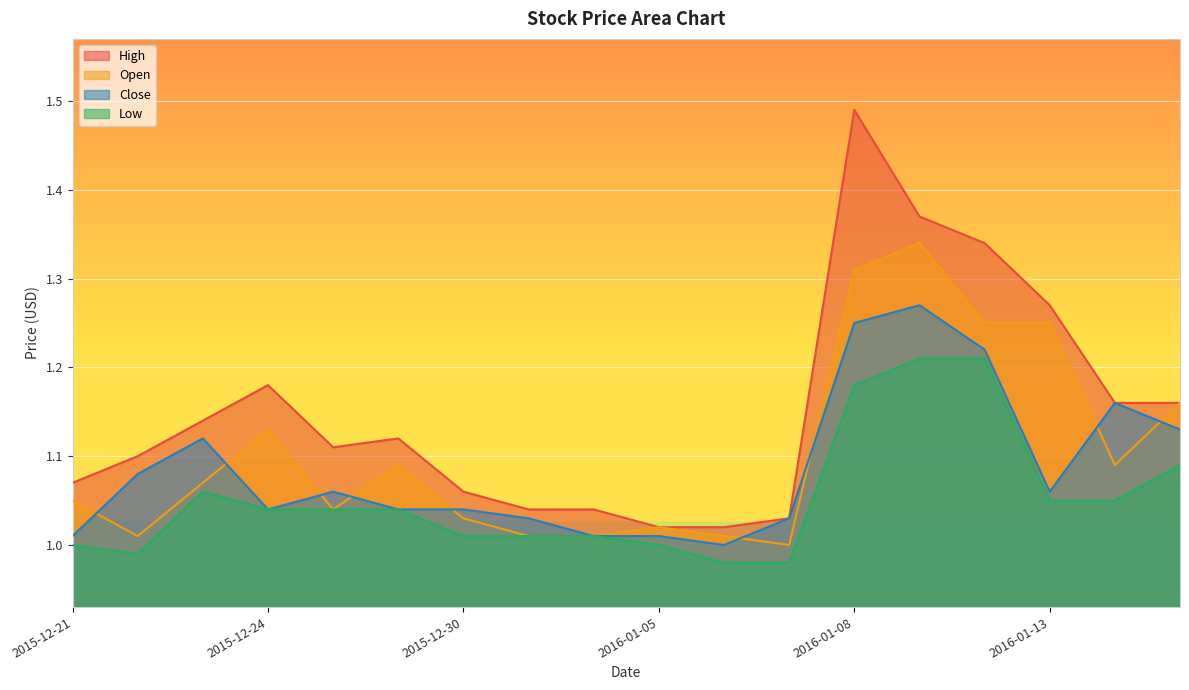

What is the greatest value displayed?

1.5